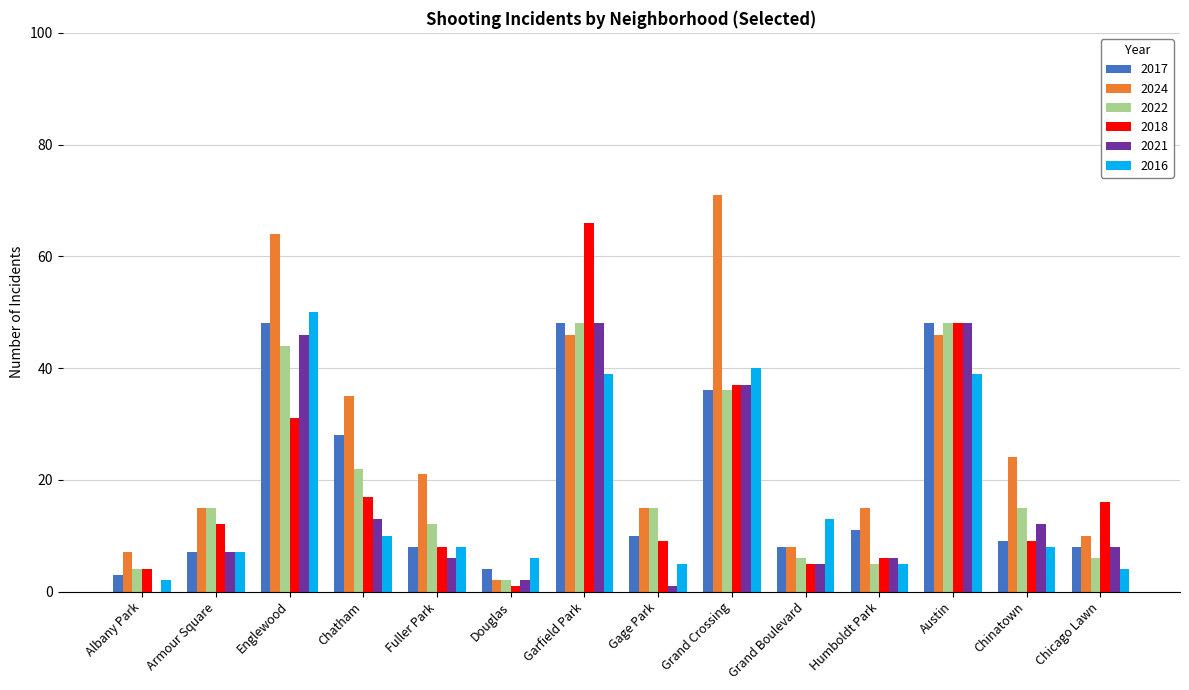

Which category has the highest value across all series?

Grand Crossing